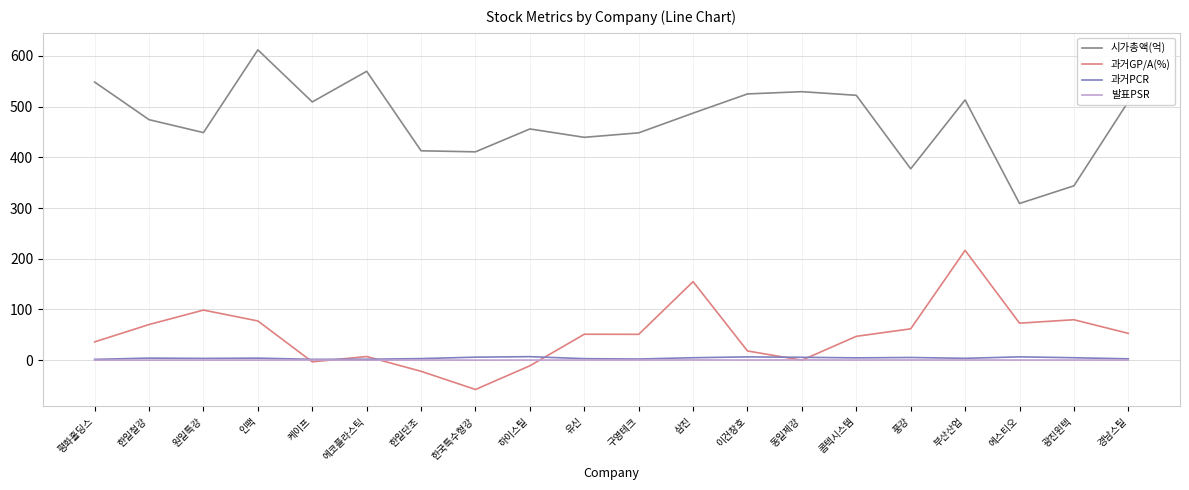

Which category has the highest value in the 시가총액(억) series?

인팩